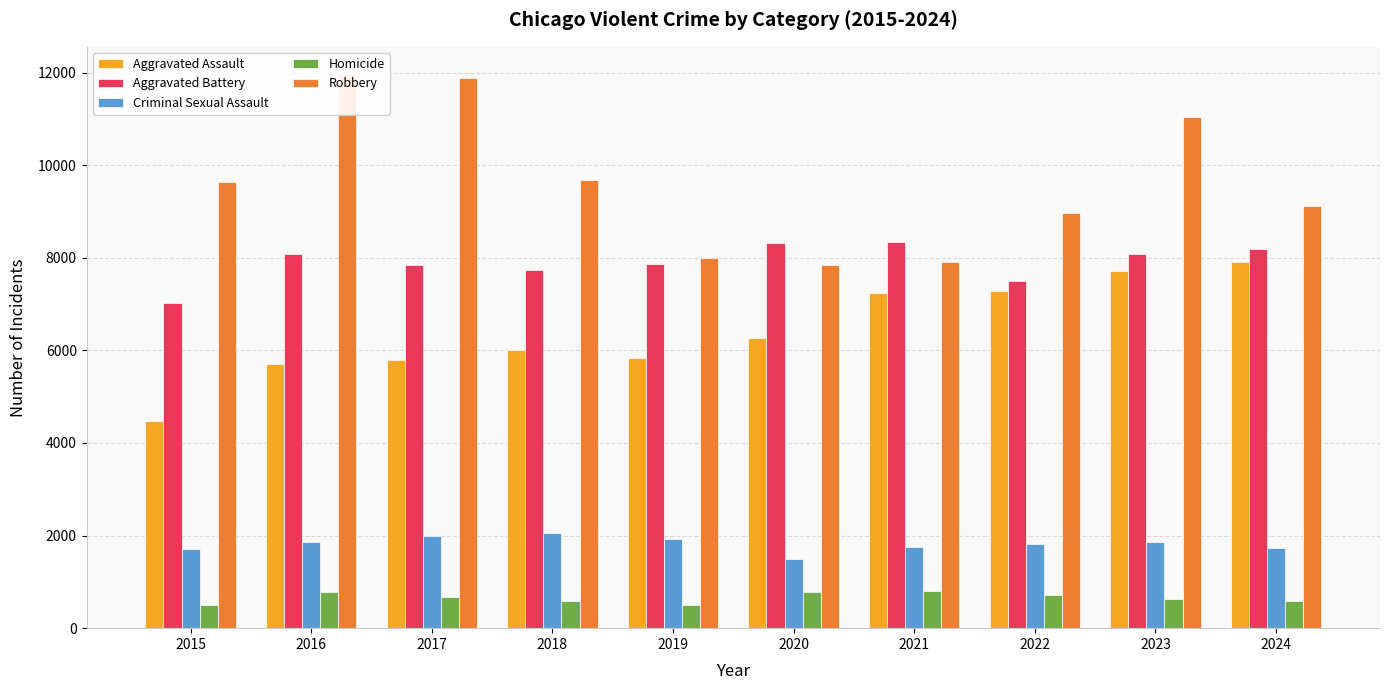

What is the sum of the Aggravated Assault values at 2020 and 2024?

14165